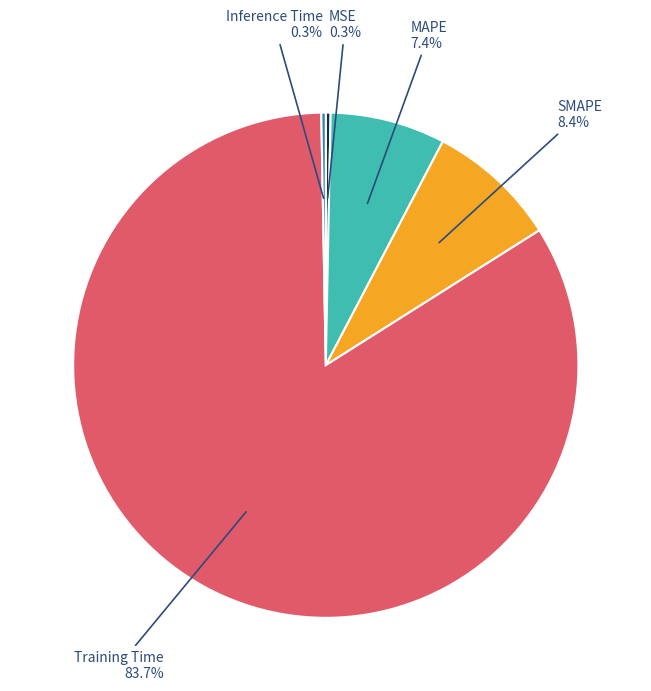

Between Inference Time and Training Time, which is larger?

Training Time